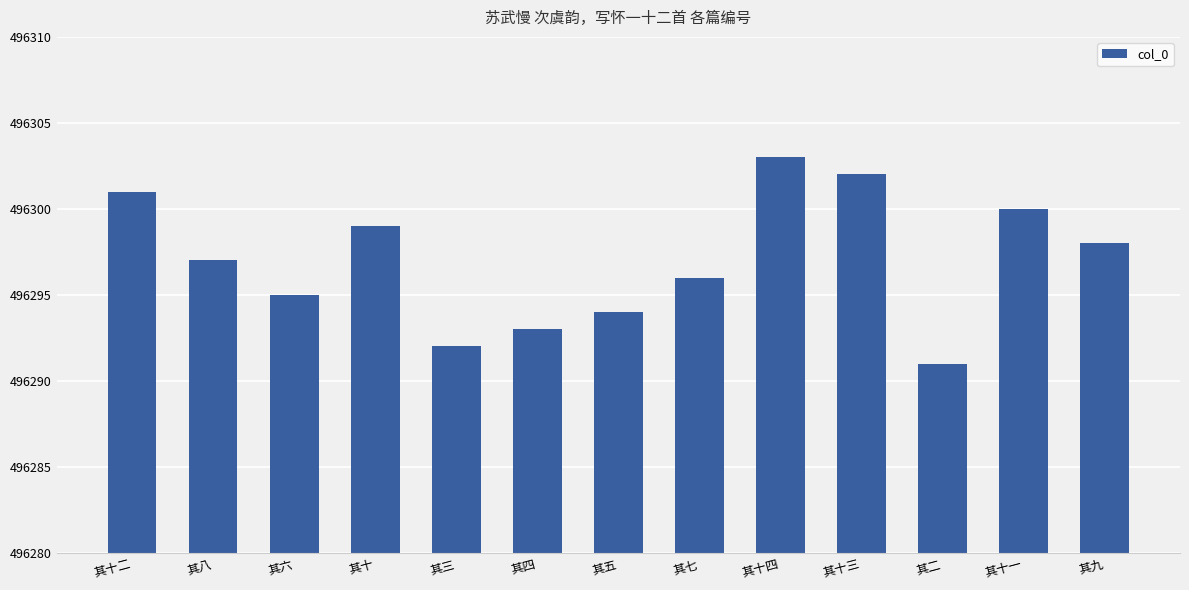

Reading right to left, what are all the values shown in this chart?

496298	496300	496291	496302	496303	496296	496294	496293	496292	496299	496295	496297	496301